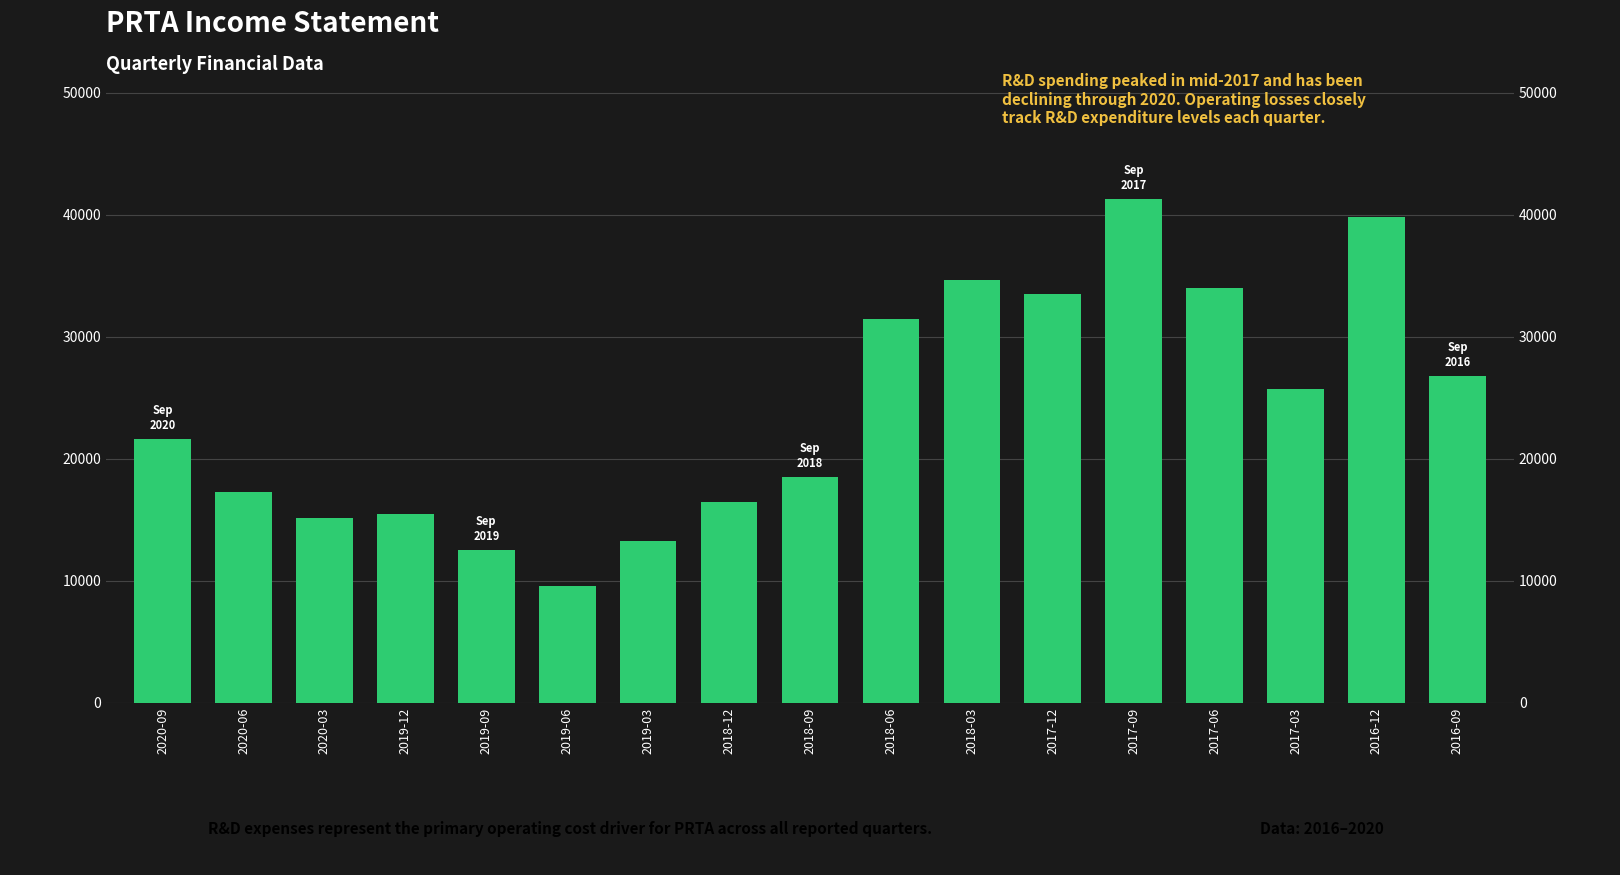

What is the value of the 14th bar from the left?

34000